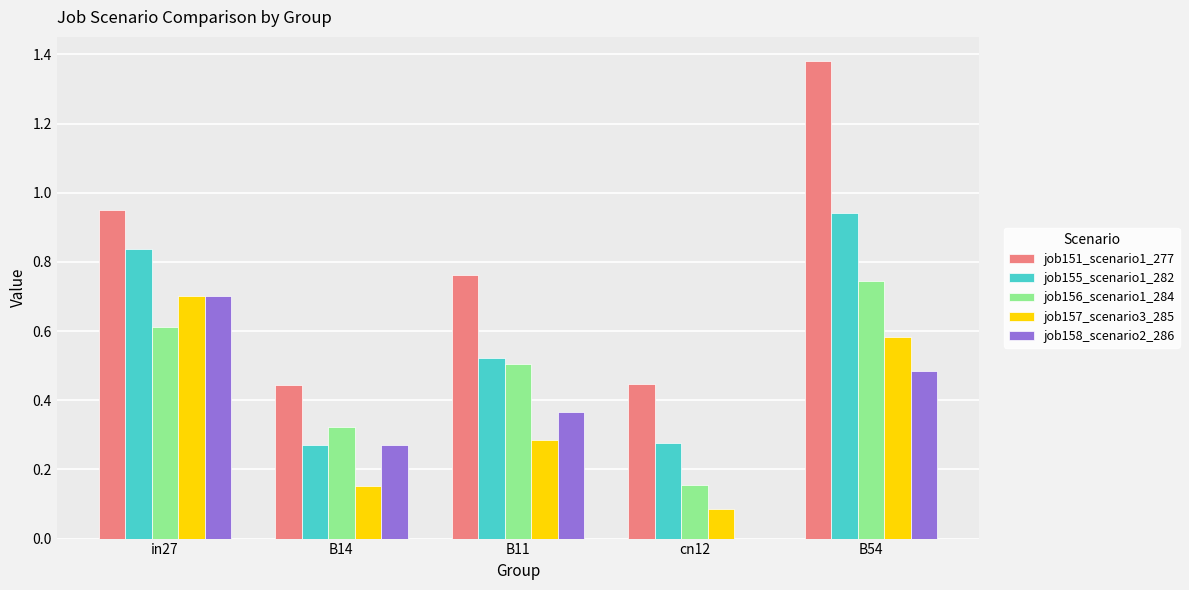

Between in27 and cn12, which series saw the biggest shift?

job158_scenario2_286